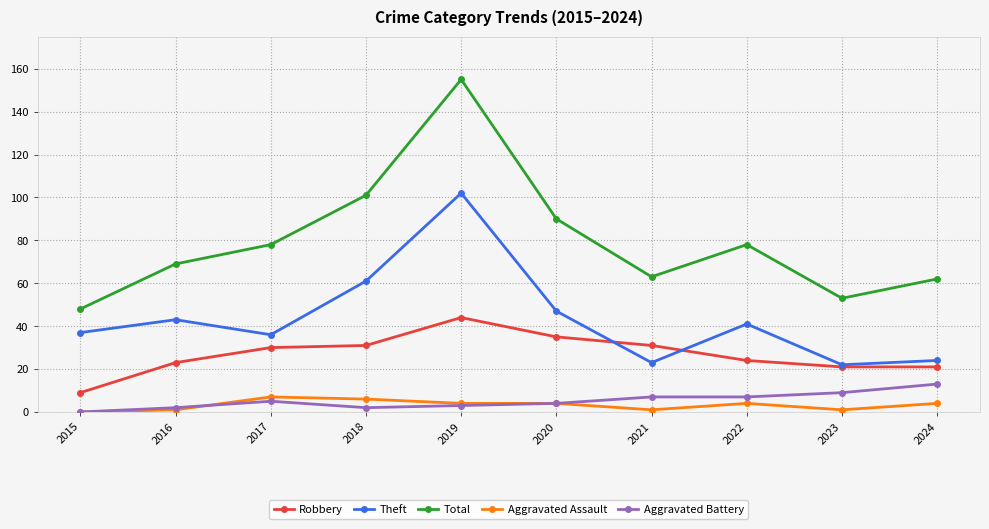

How many series are shown in this chart?

5